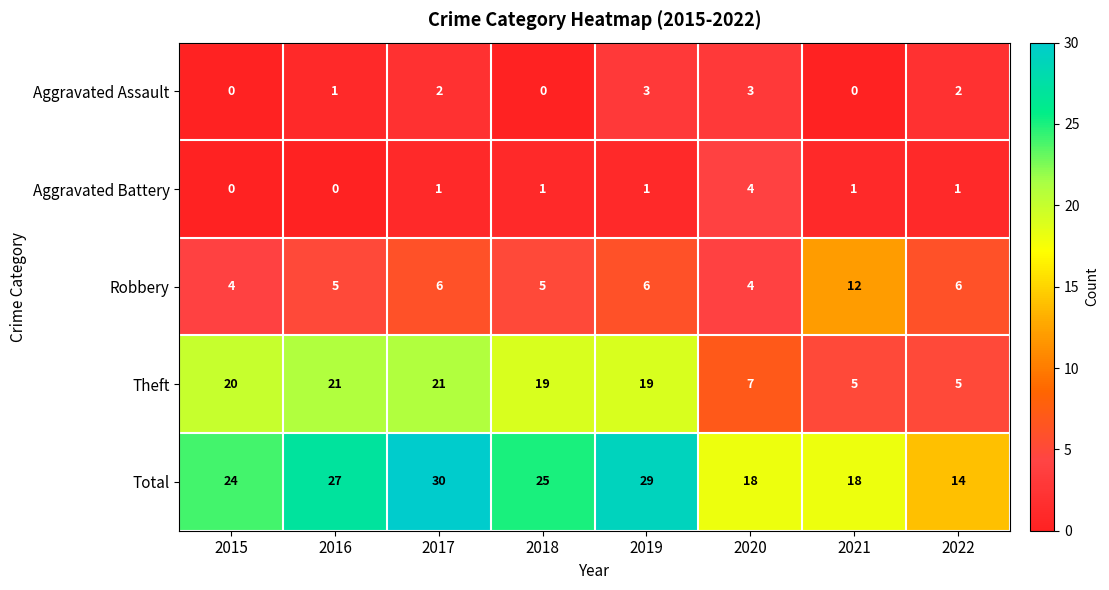

What is the difference between the maximum and minimum values in the Aggravated Assault series?

3